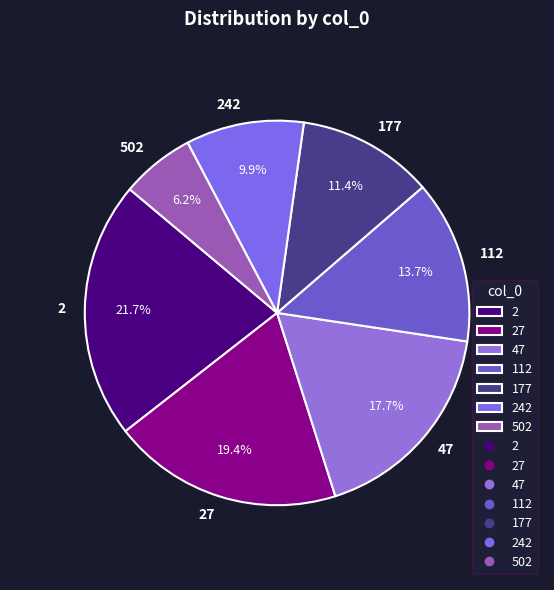

How much of the chart is everything except 177?

88.6%